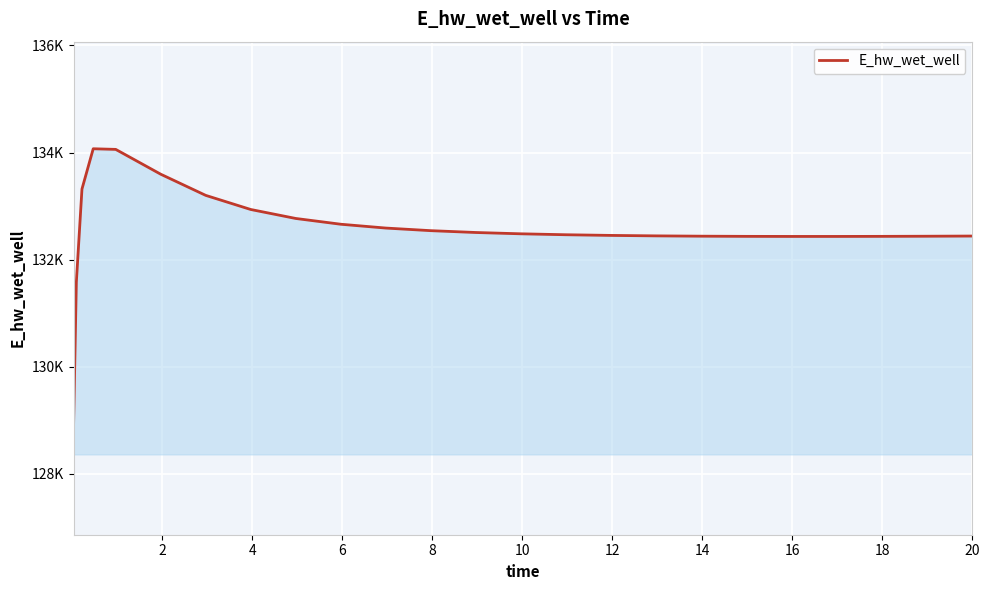

What is the difference between the maximum and minimum values?

5208.4